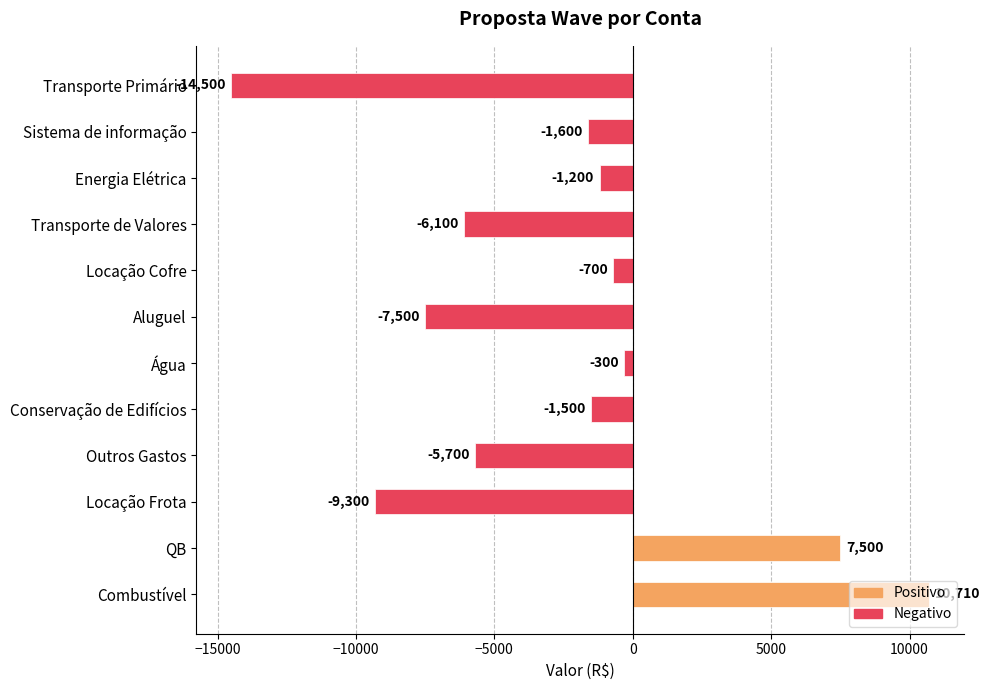

How many data points does each series have?

12